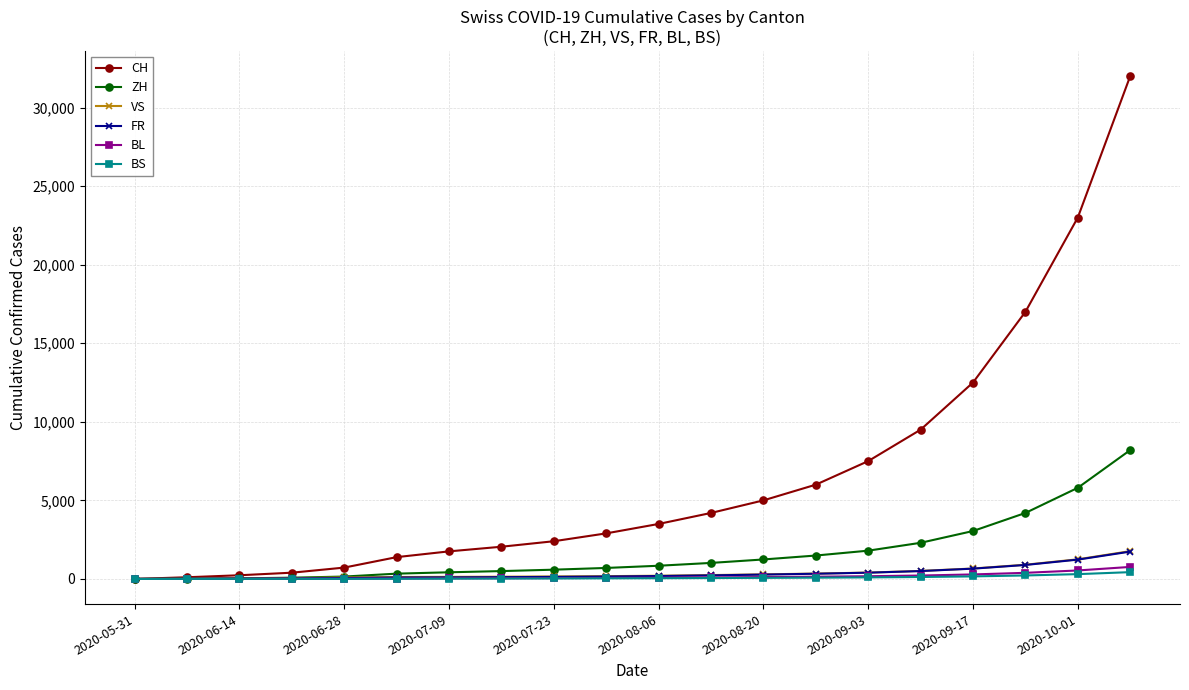

What is the maximum value for BL?

765